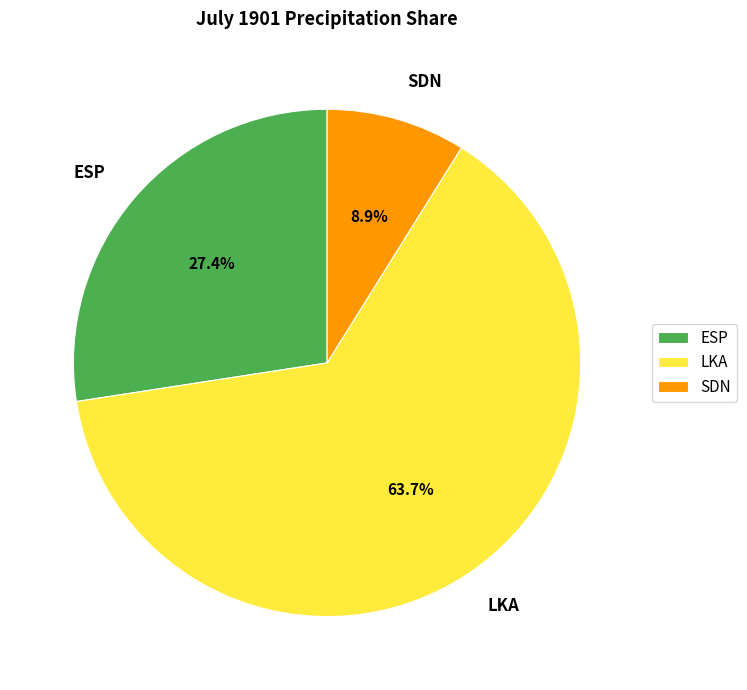

To the nearest percent, what percentage of the pie is ESP?

27%